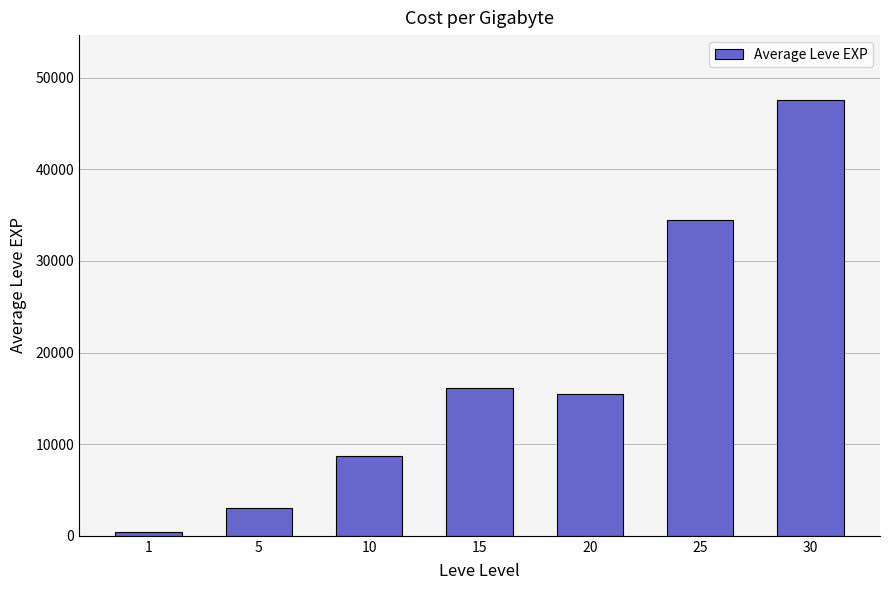

What is the greatest value displayed?

47513